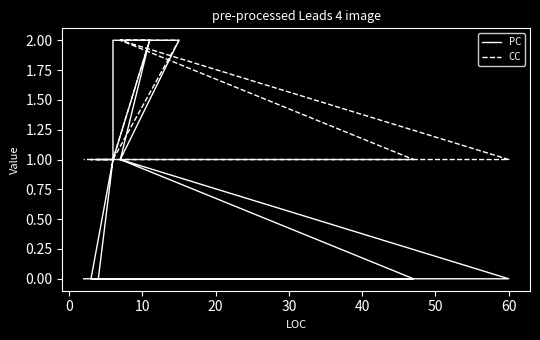

The value of PC at 0 is 1. True or false?

False